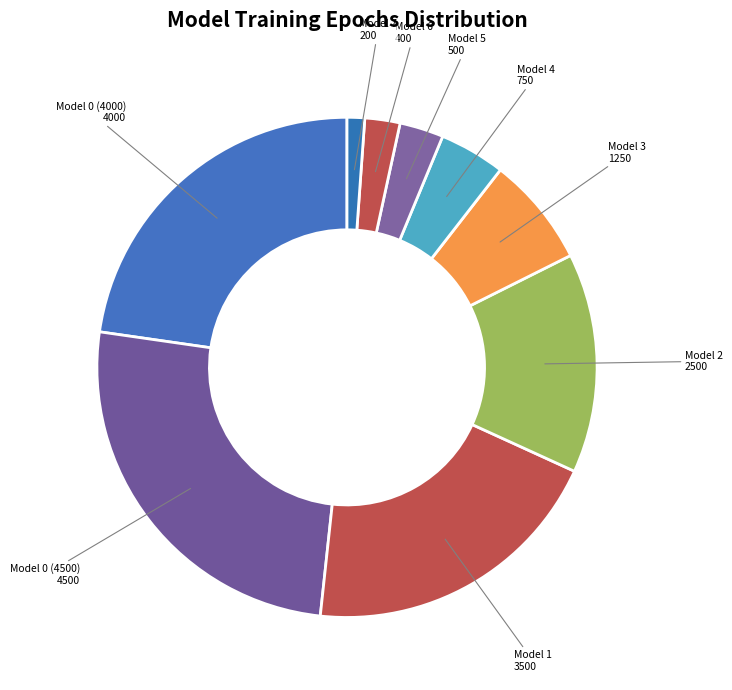

How many segments does this pie chart have?

9